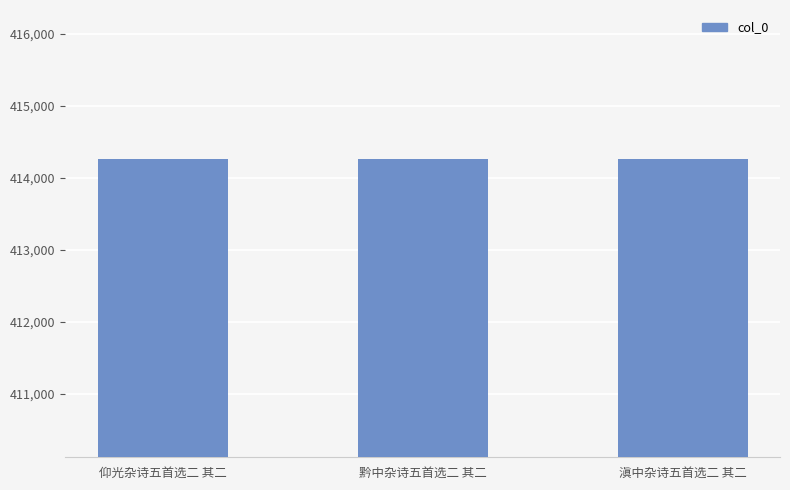

The value at 黔中杂诗五首选二 其二 is 414263. True or false?

True